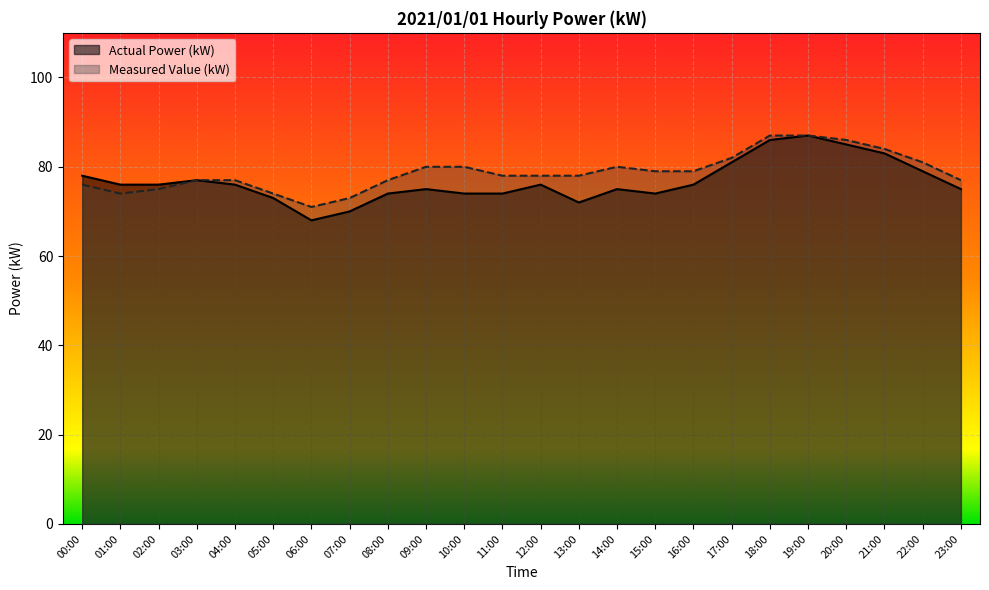

True or false: Measured Value (kW) has more than 1 interior local peaks.

False